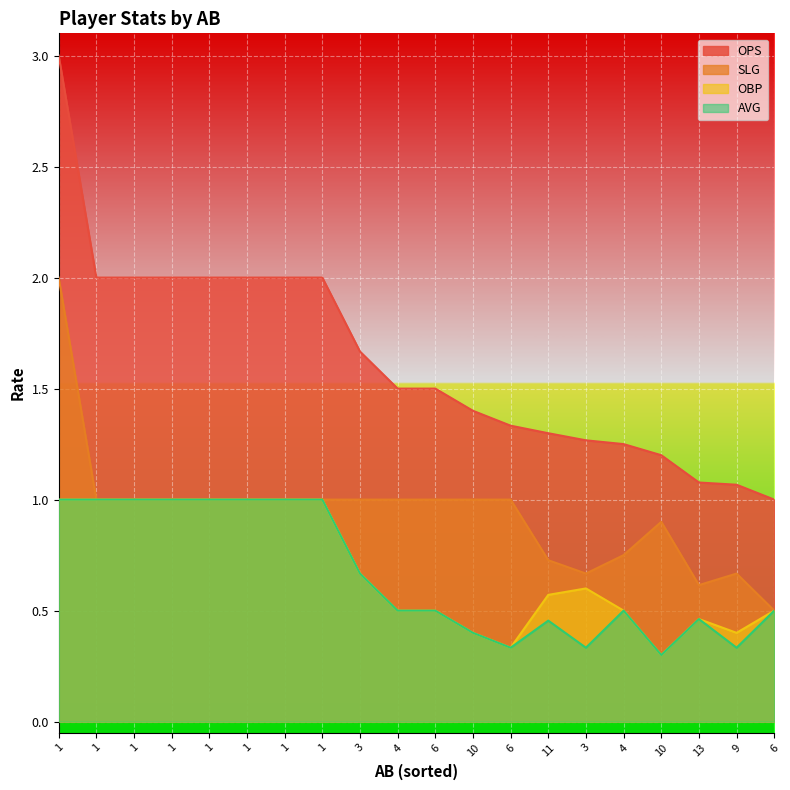

What is the sum of all SLG values?

18.8